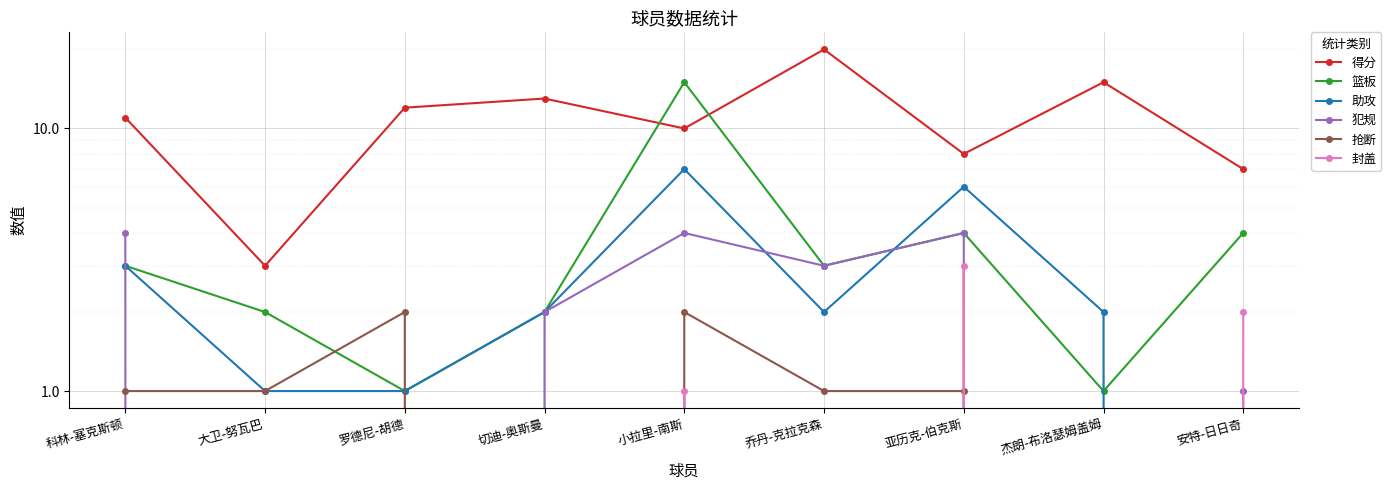

What is the sum of the 篮板 values at 切迪-奥斯曼 and 亚历克-伯克斯?

6